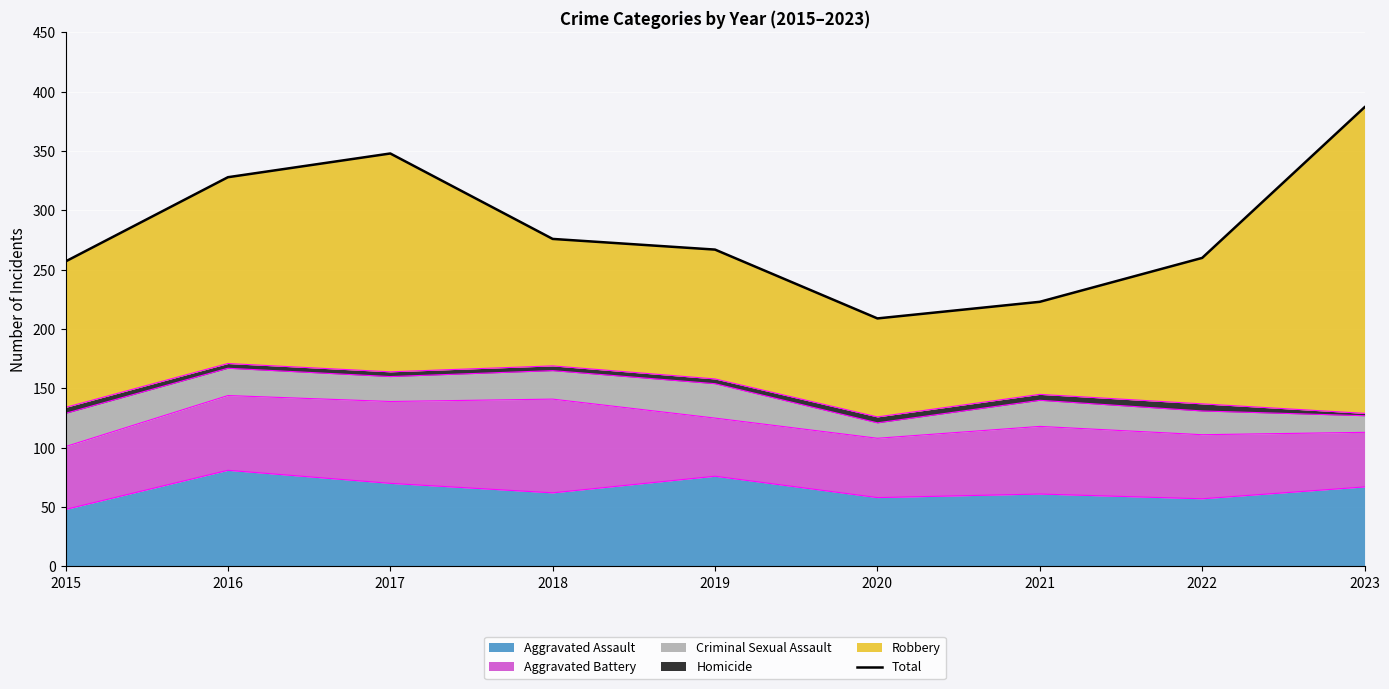

The value of Aggravated Assault at 2020 is 58. True or false?

True